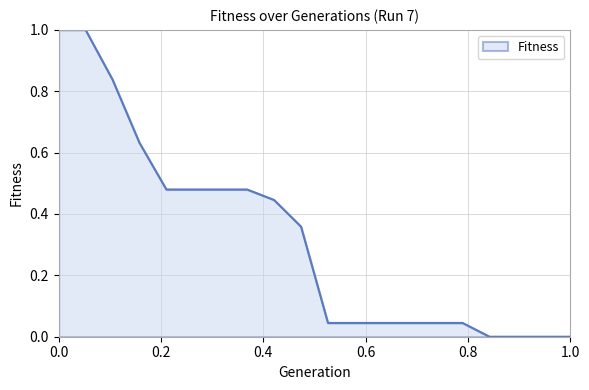

What is the maximum value shown in the chart?

1.0